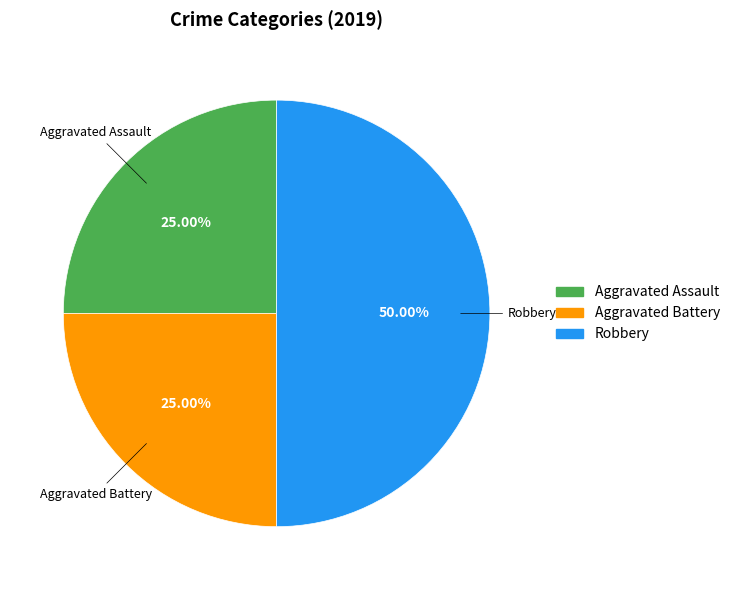

Approximately how many times larger is the value at Robbery compared to Aggravated Battery?

2.0